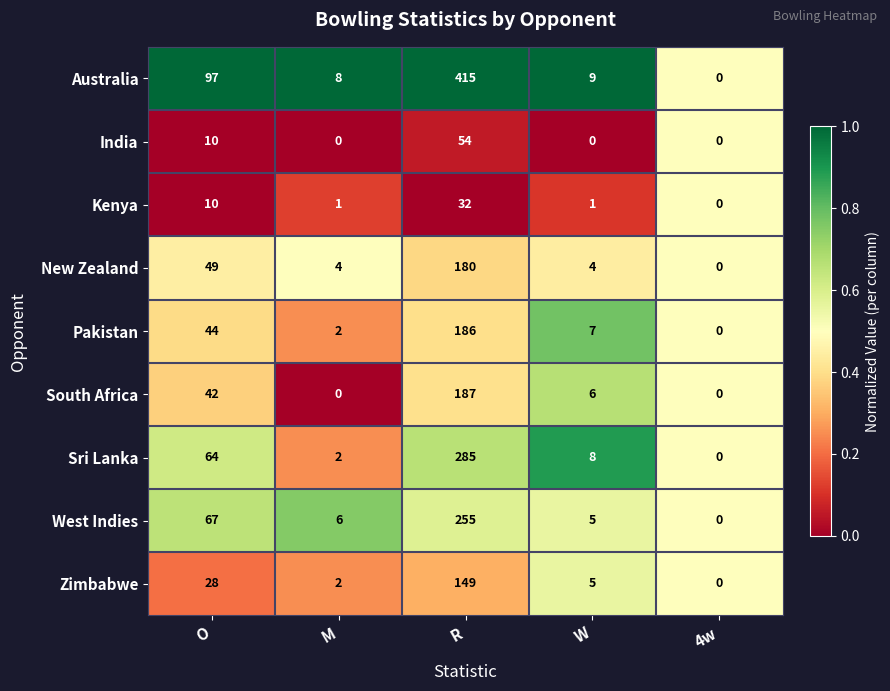

What is the maximum value for India?

54